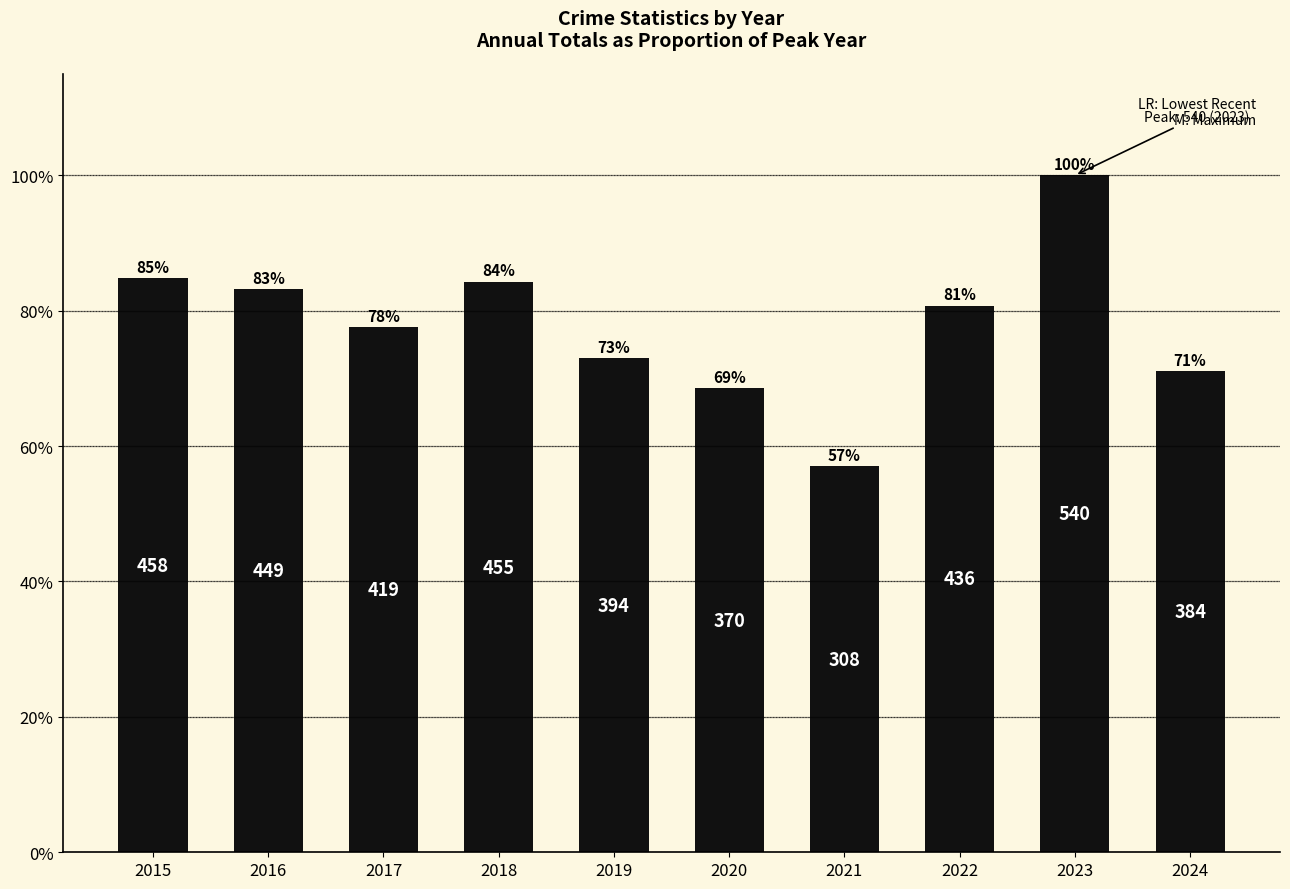

Does the chart contain any negative values?

No